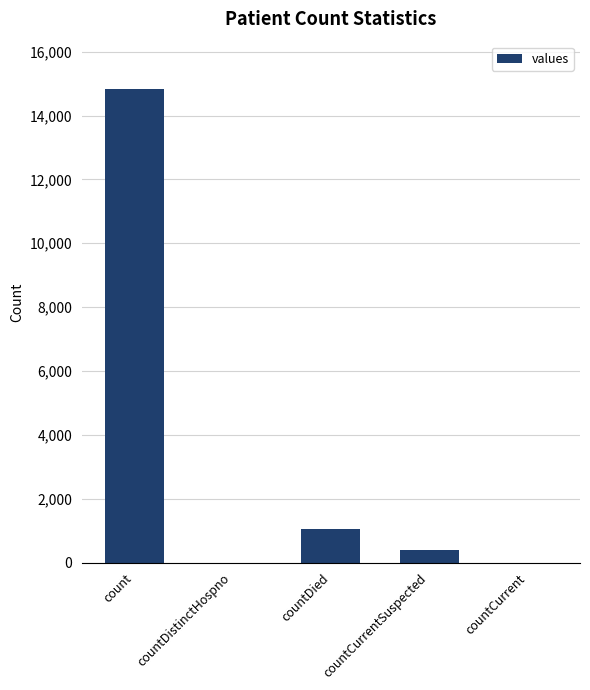

Between countCurrentSuspected and countDied, which is larger?

countDied